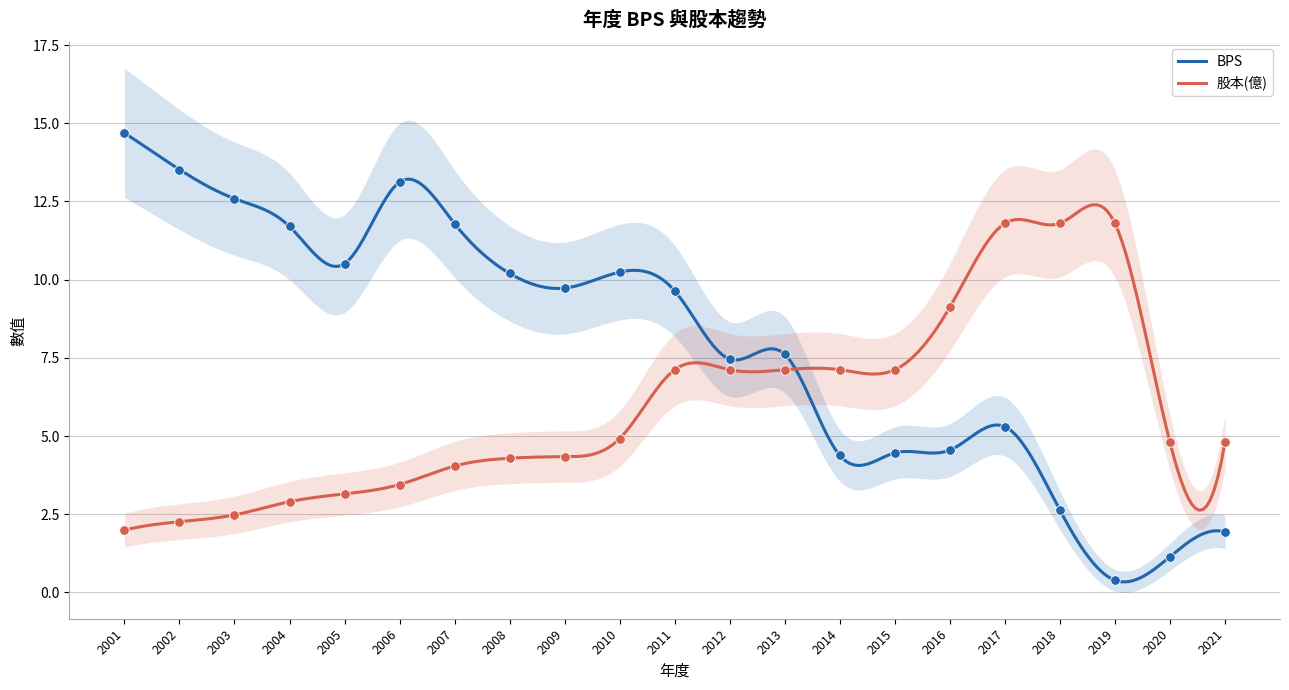

What is the total value across all series at 2018?

14.4